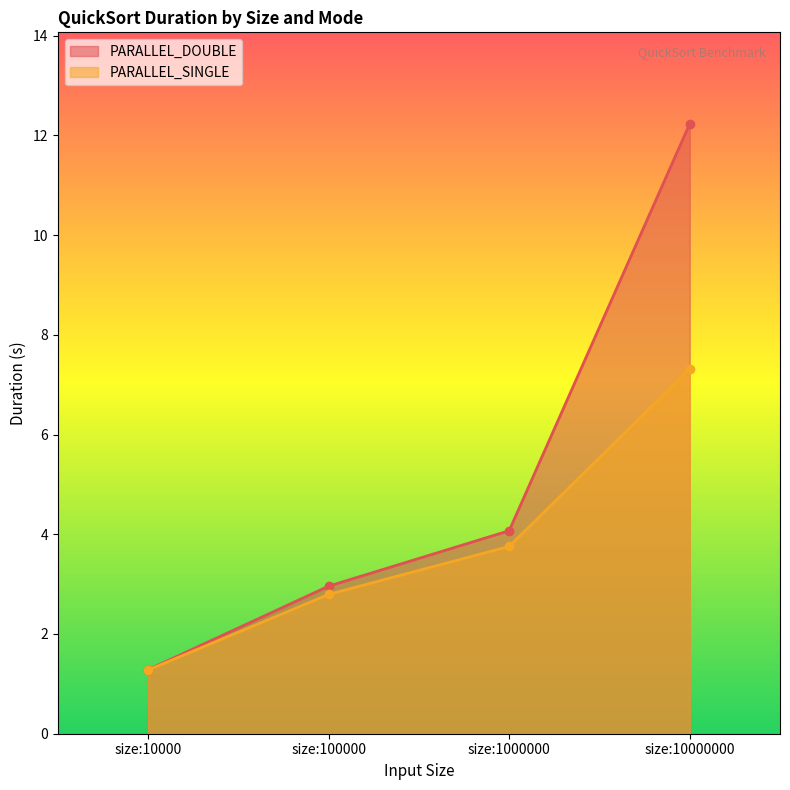

List the labels in order of PARALLEL_SINGLE value, smallest first.

size:10000, size:100000, size:1000000, size:10000000